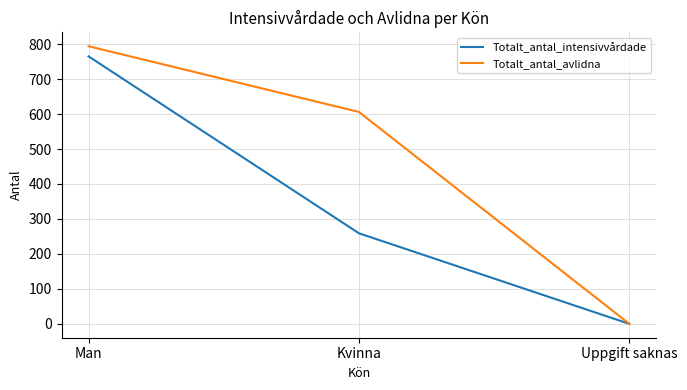

At which label does Totalt_antal_avlidna reach its peak?

Man